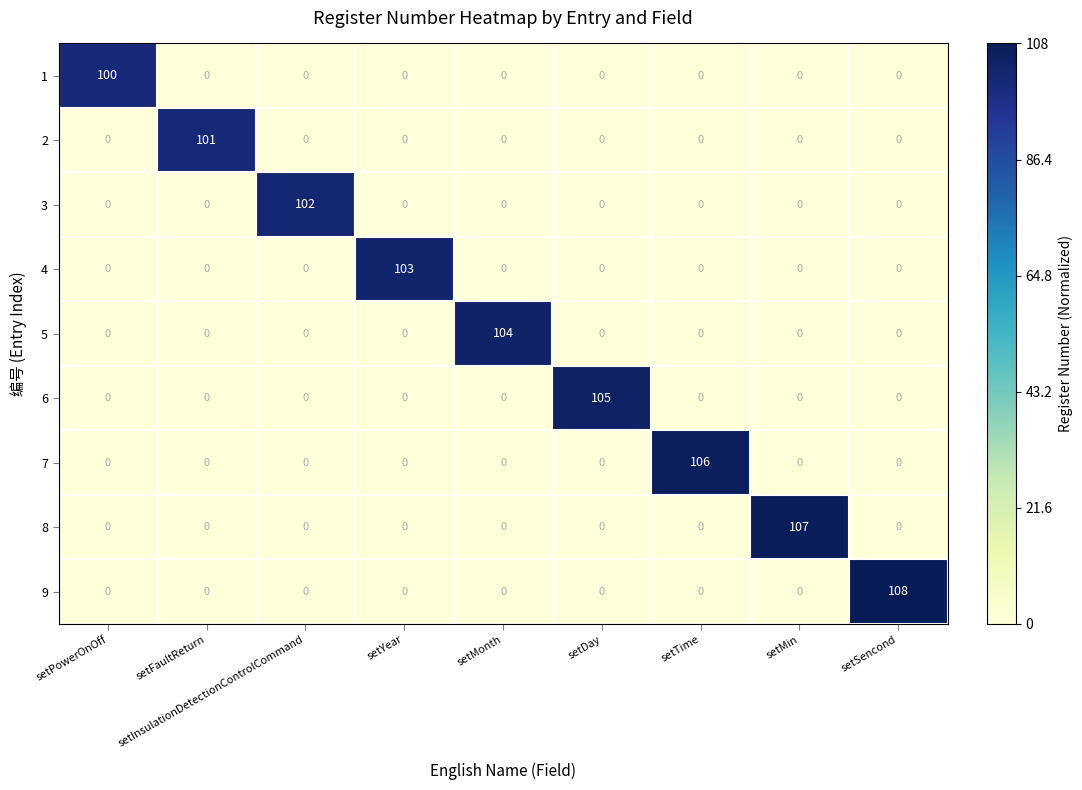

True or false: 9 has a value of -59 at setInsulationDetectionControlCommand.

False